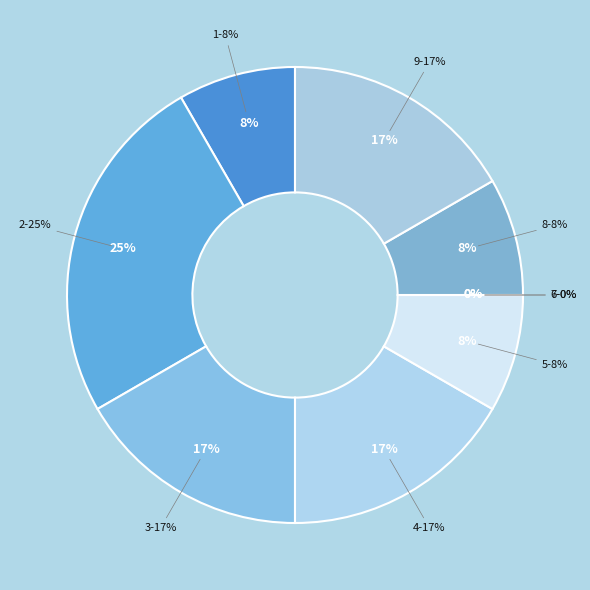

Rank the categories by value from lowest to highest.

6, 7, 1, 5, 8, 3, 4, 9, 2